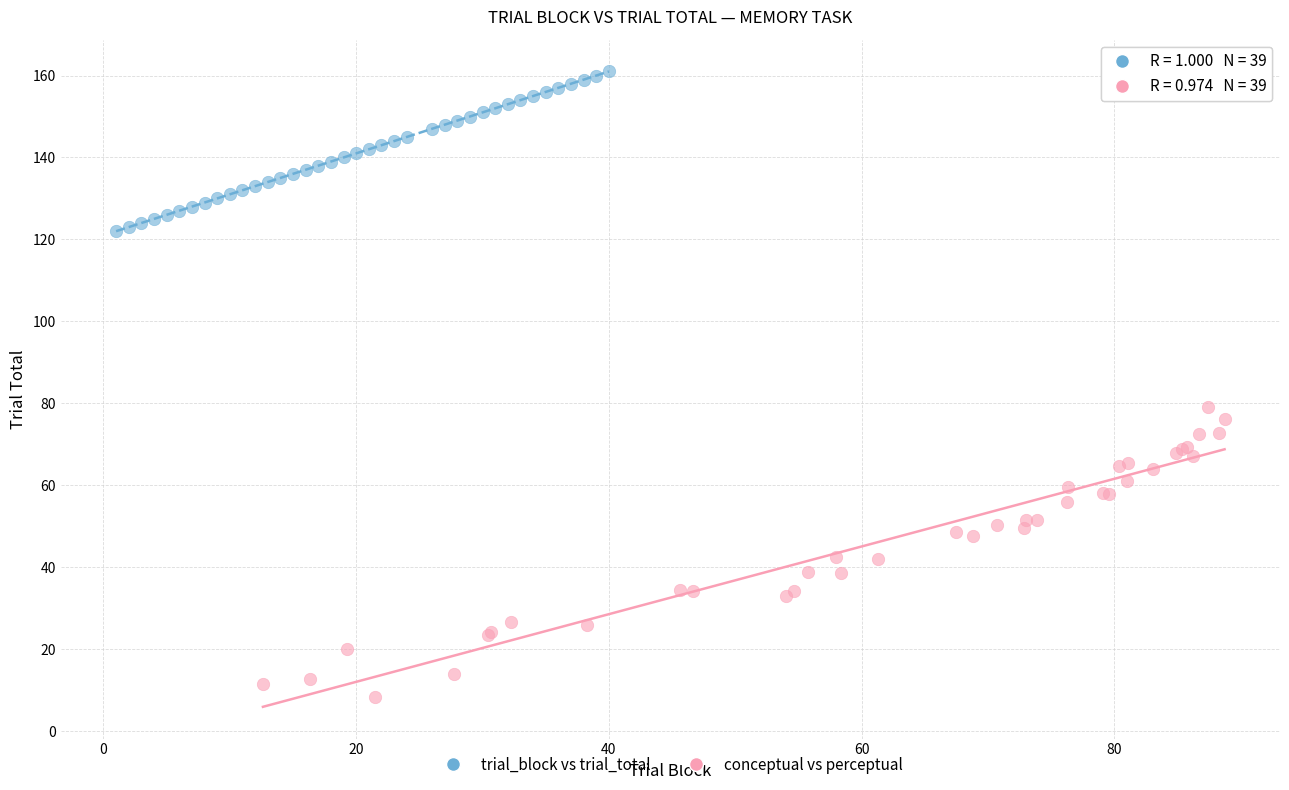

Which series has the largest Y range (max minus min)?

conceptual vs perceptual